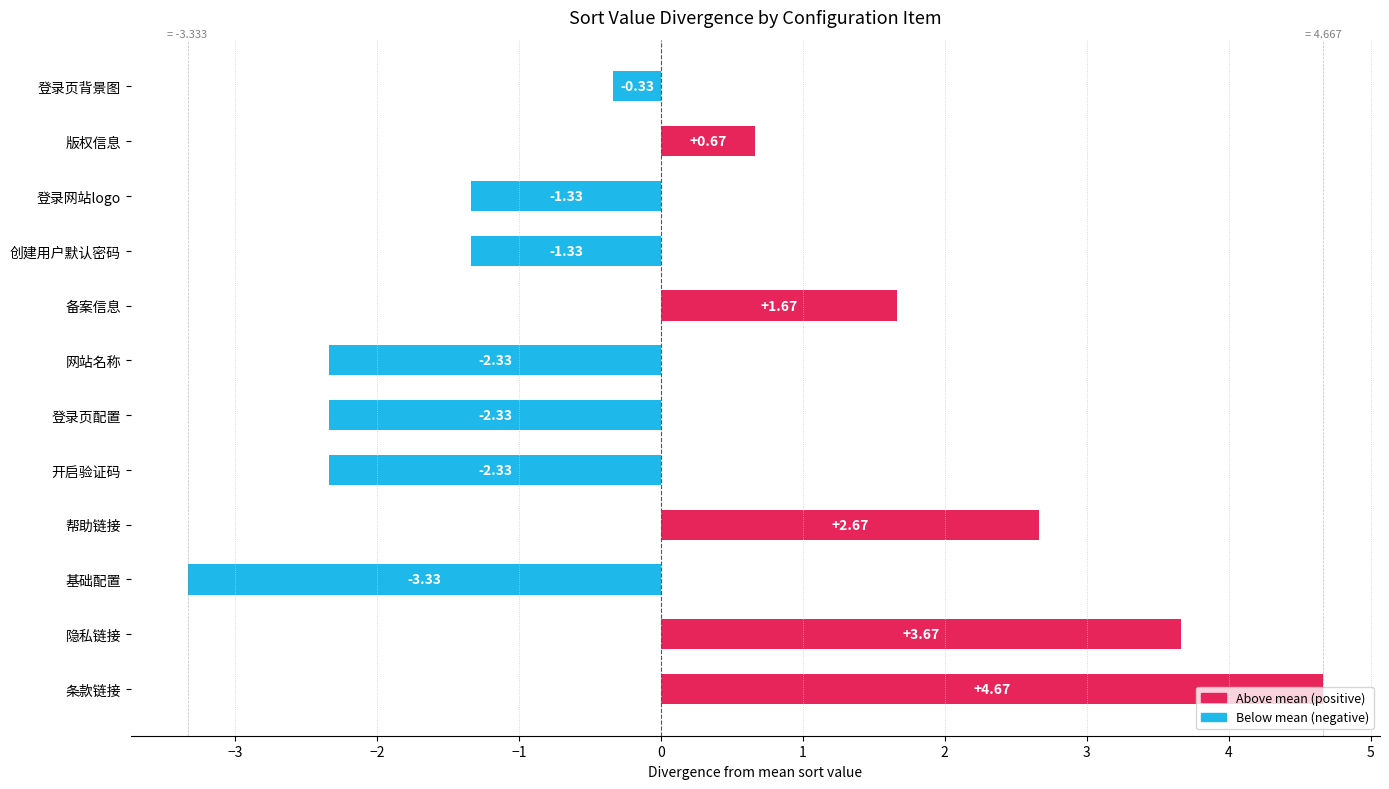

What is the difference between the maximum and second lowest values?

7.0